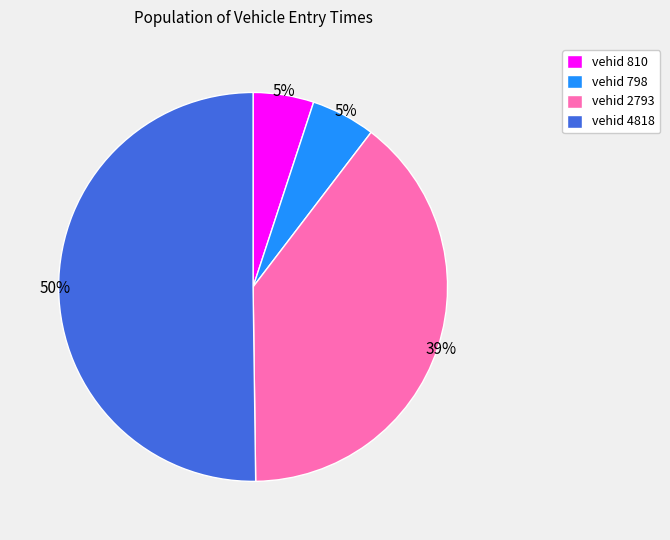

Count the number of slices in the pie.

4